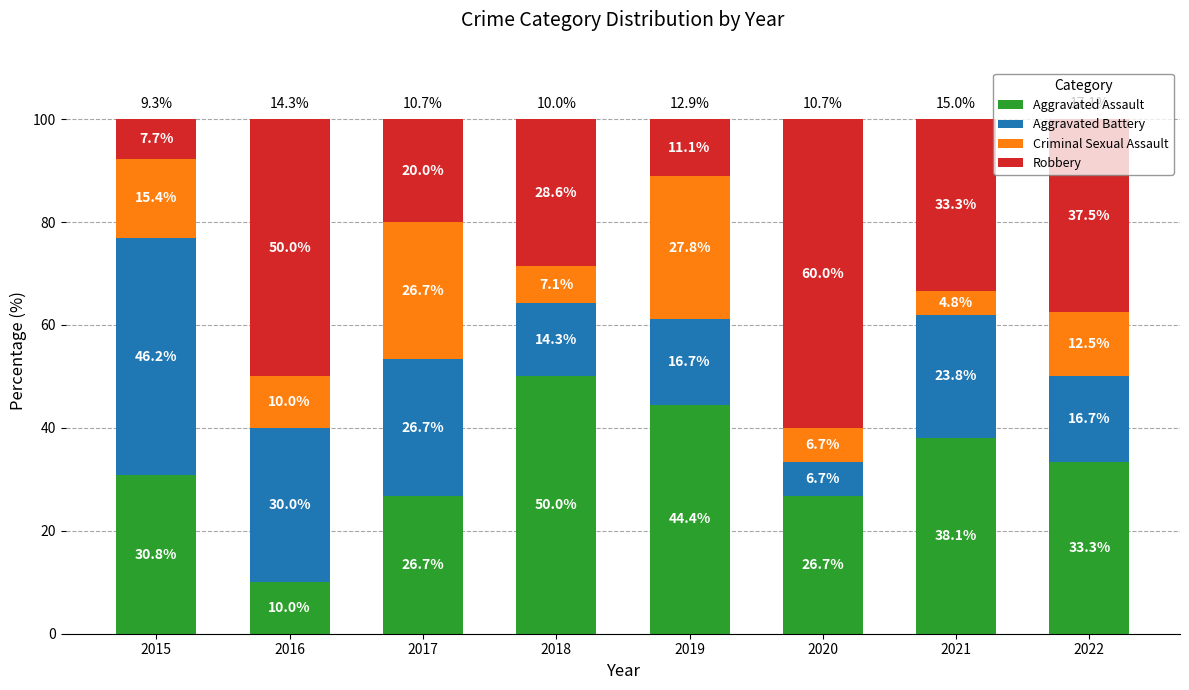

Where does the Aggravated Assault series first go above 33?

2018